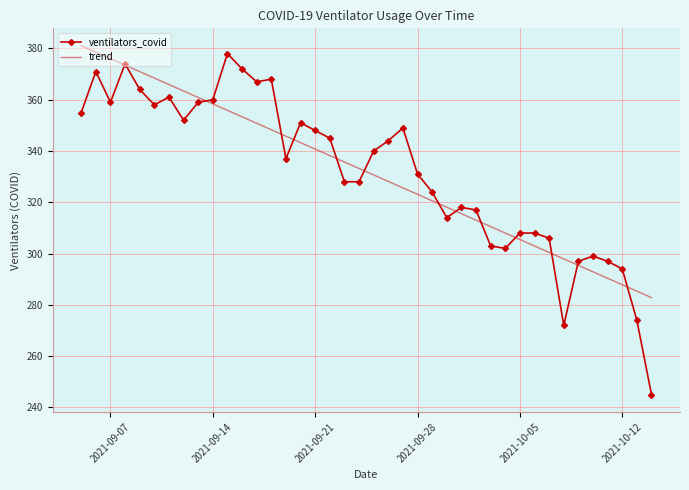

What is the greatest value displayed?

381.0